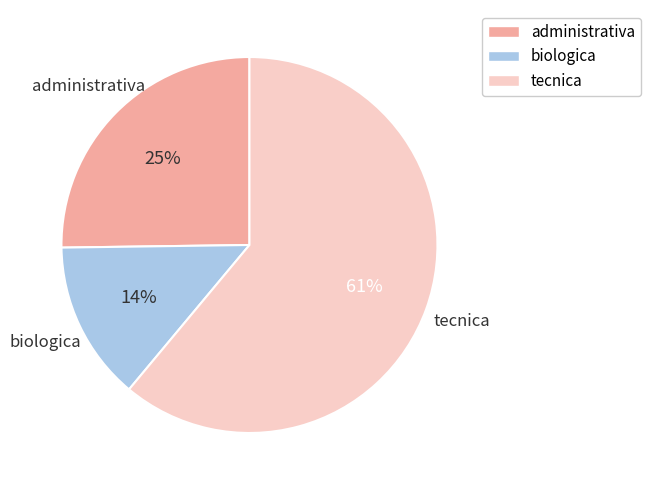

Approximately how many times larger is the value at administrativa compared to tecnica?

0.4